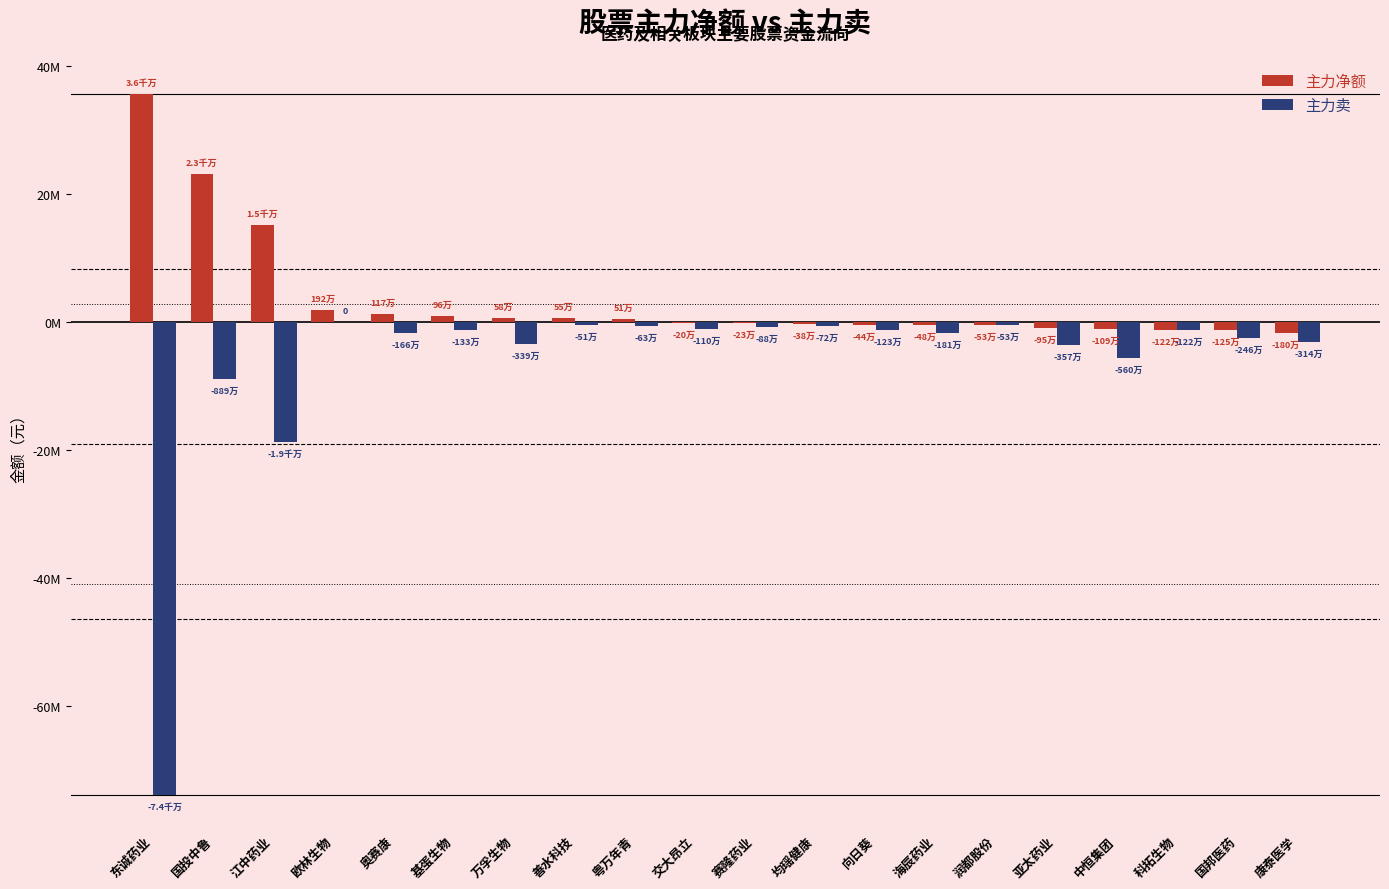

What is the value of the 主力净额 bar at the 14th from the left?

-482014